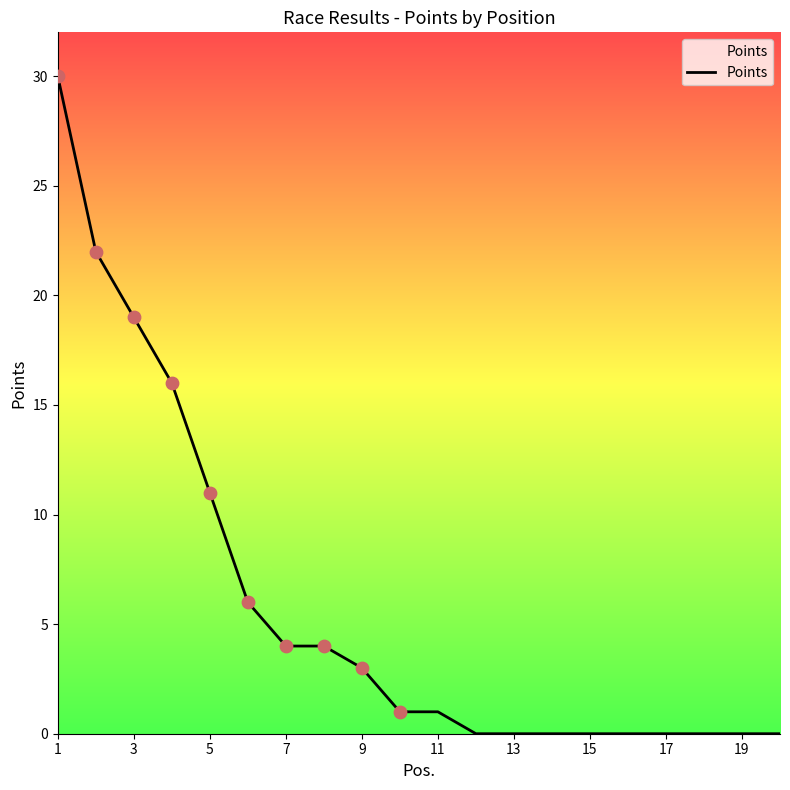

What is the difference between the maximum and minimum values?

30